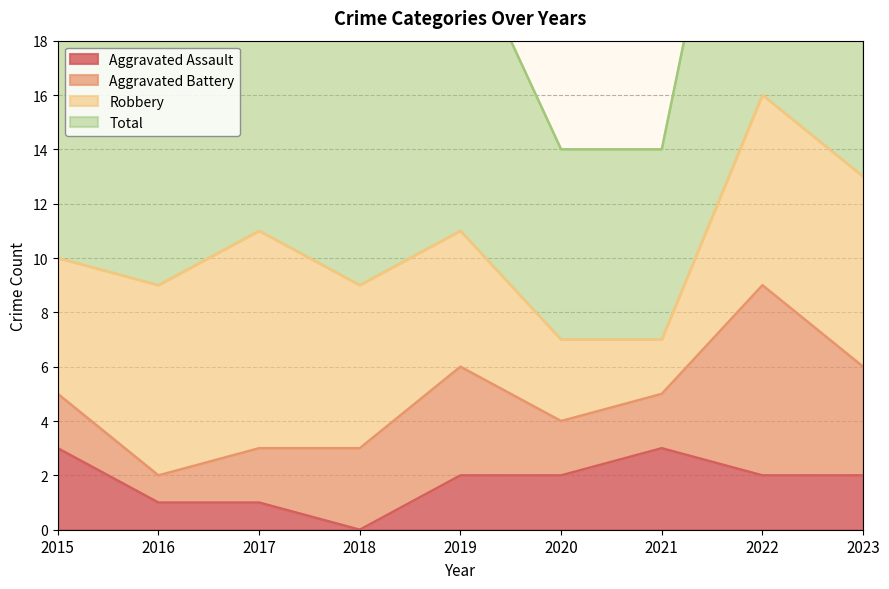

What is the difference between the maximum and minimum values in the Aggravated Assault series?

3